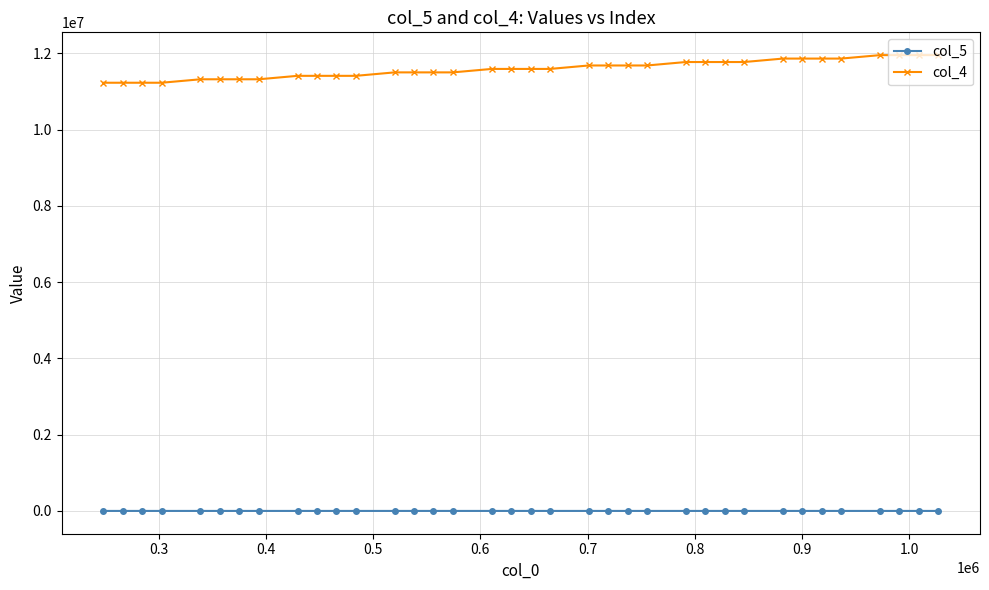

What is the value of the col_4 point at the 31st from the left?

11864031.0